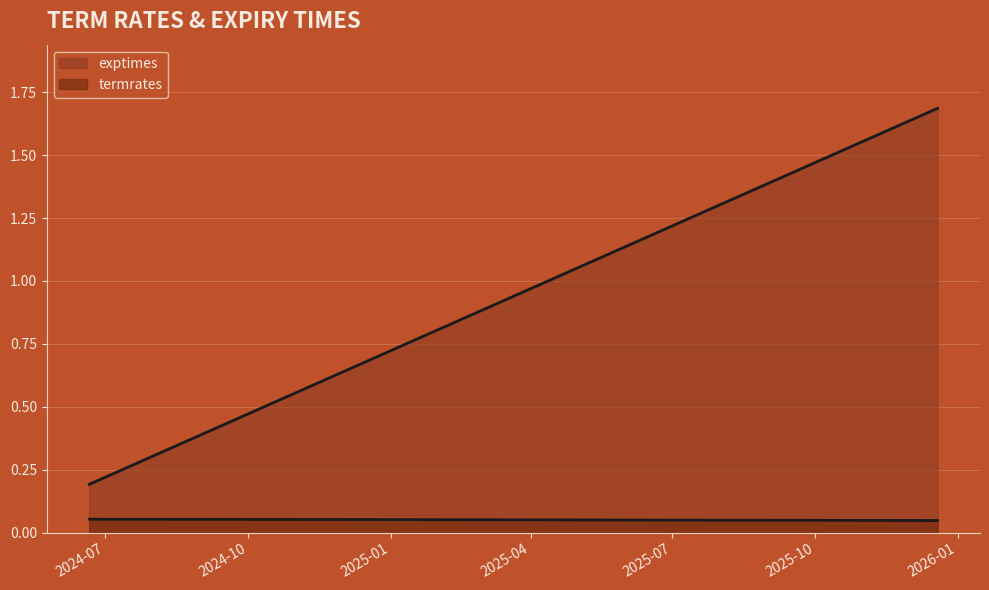

Rank the categories by termrates value from highest to lowest.

2024-06-21, 2024-09-20, 2024-12-20, 2025-03-21, 2025-06-20, 2025-12-19